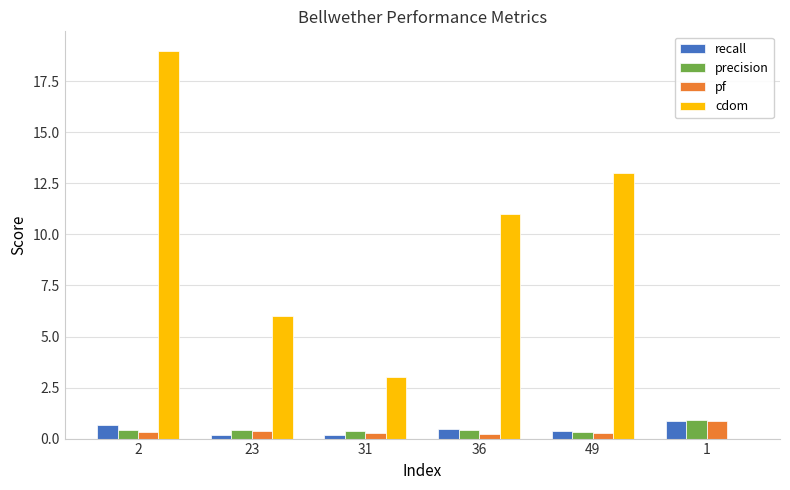

The value of precision at 1 is 0.9. True or false?

True